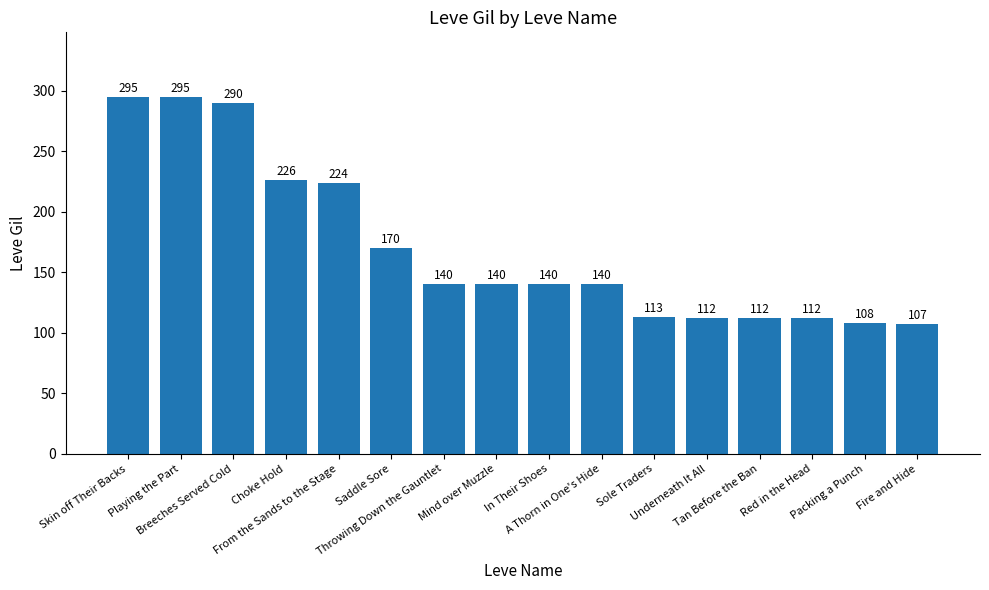

What is the sum of the values at Breeches Served Cold and Choke Hold?

516